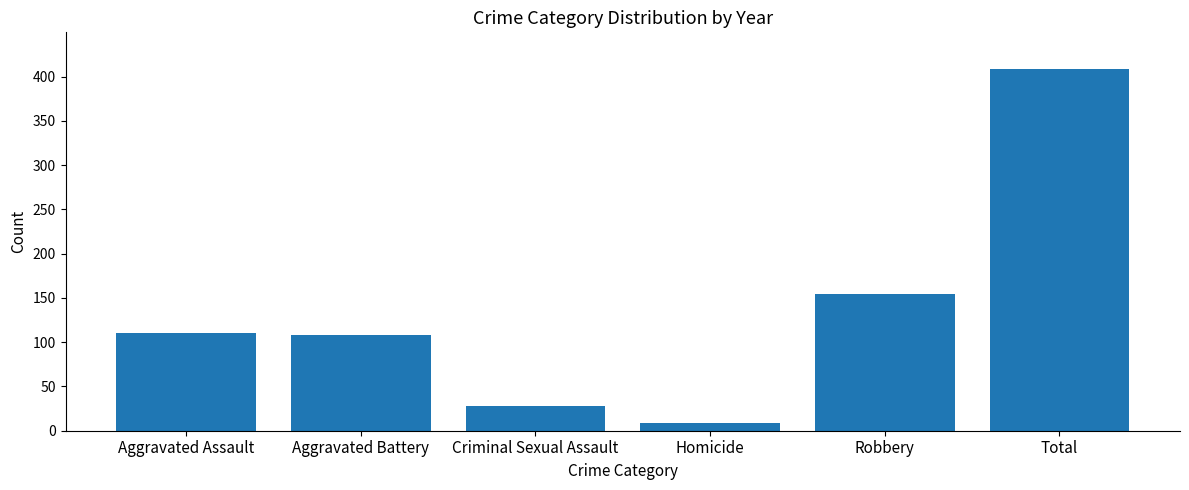

What is the sum of the values at Total and Homicide?

418